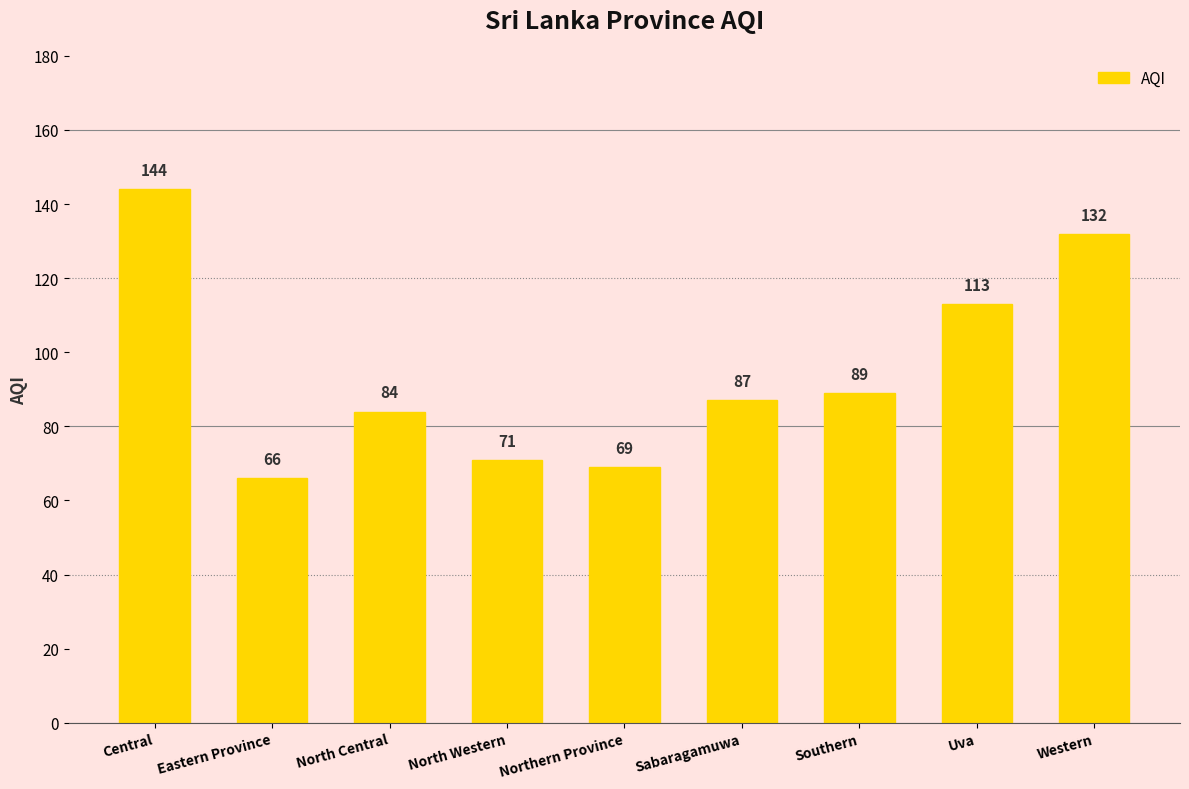

Reading left to right, transcribe all the data shown in this chart.

144	66	84	71	69	87	89	113	132